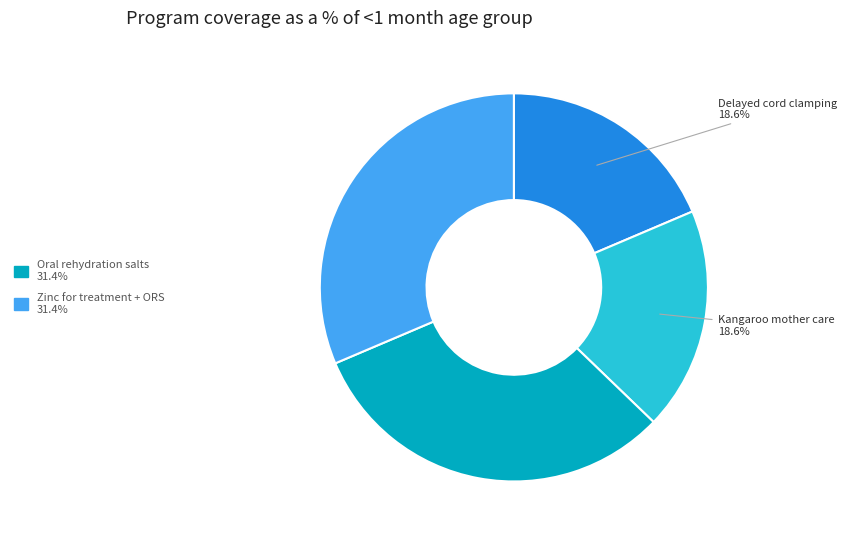

How many segments does this pie chart have?

4